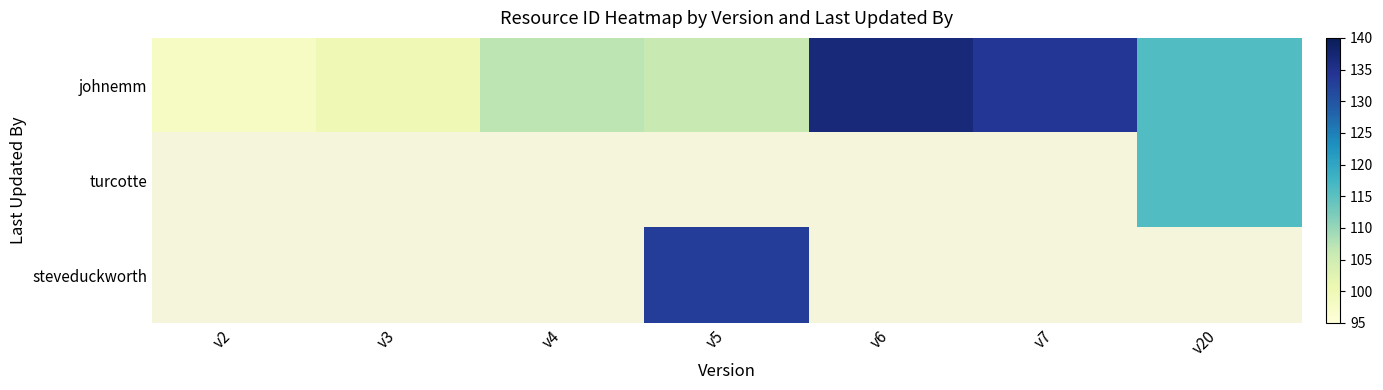

At v5, list the series in order from largest to smallest.

steveduckworth, johnemm, turcotte